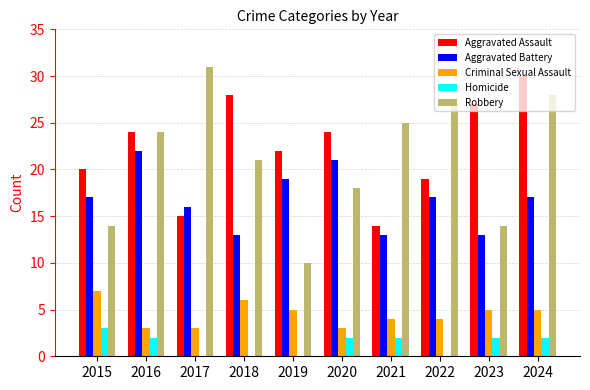

Is it true that Homicide equals 2 at 2021?

True